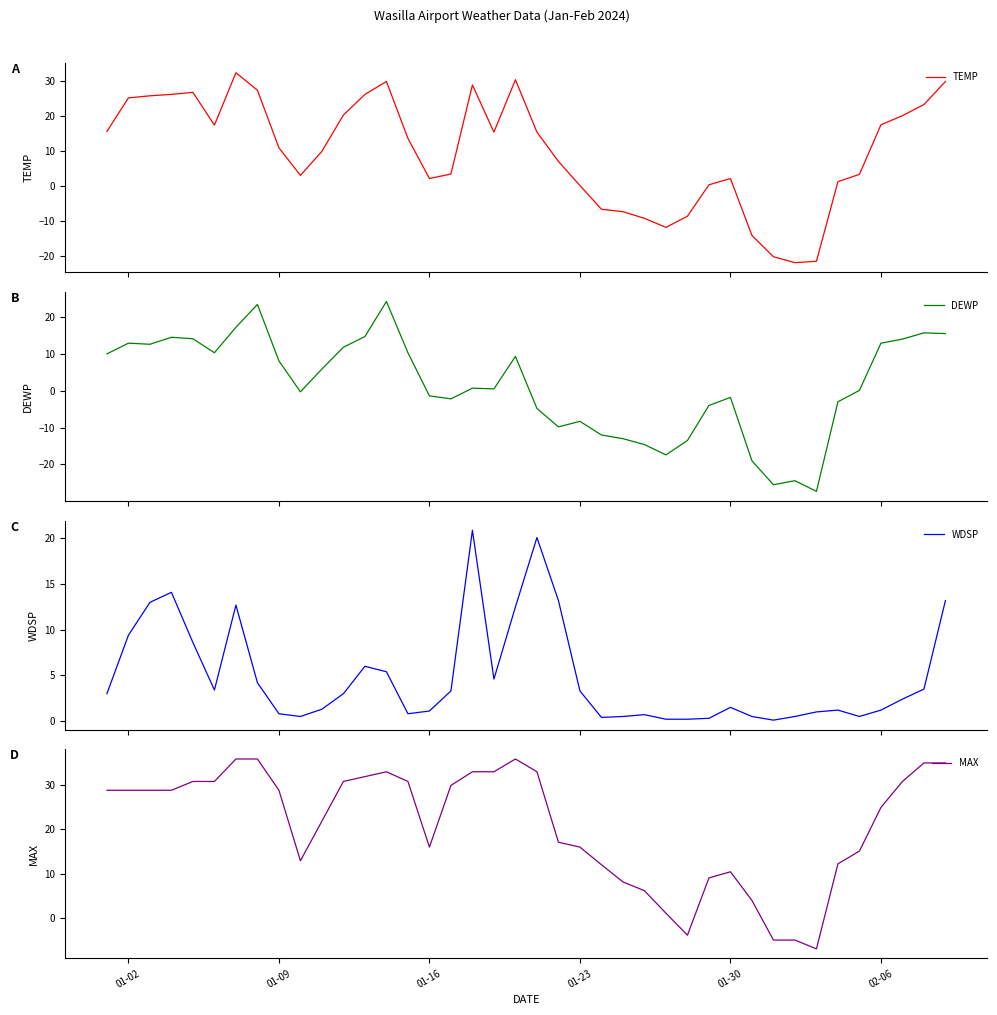

The value of MAX at 01-23 is 7.5. True or false?

False